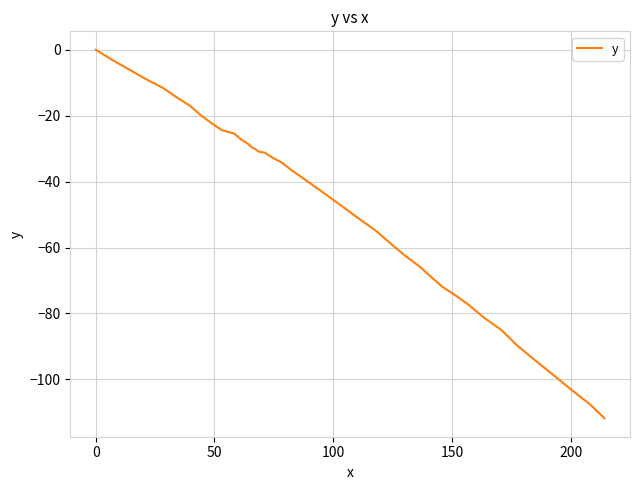

What is the difference between the maximum and minimum values?

111.8